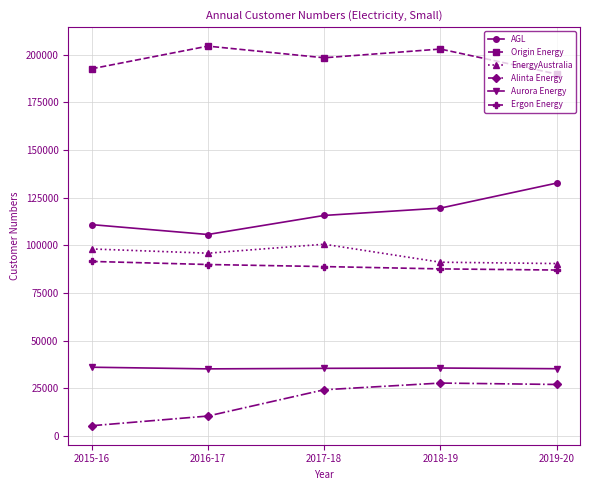

How many interior local valleys does the AGL series have?

1